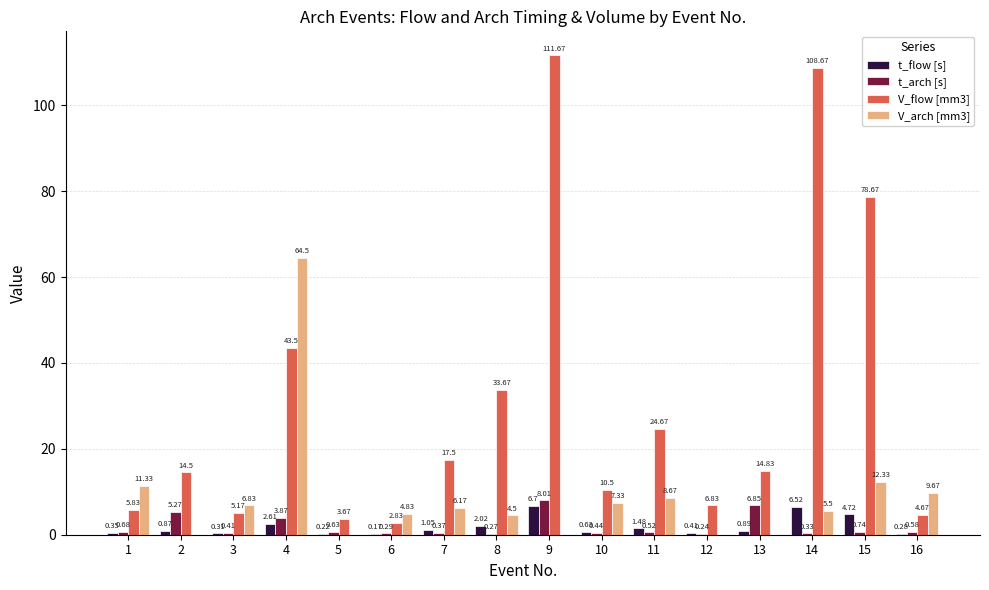

Does the chart contain stacked bars?

No